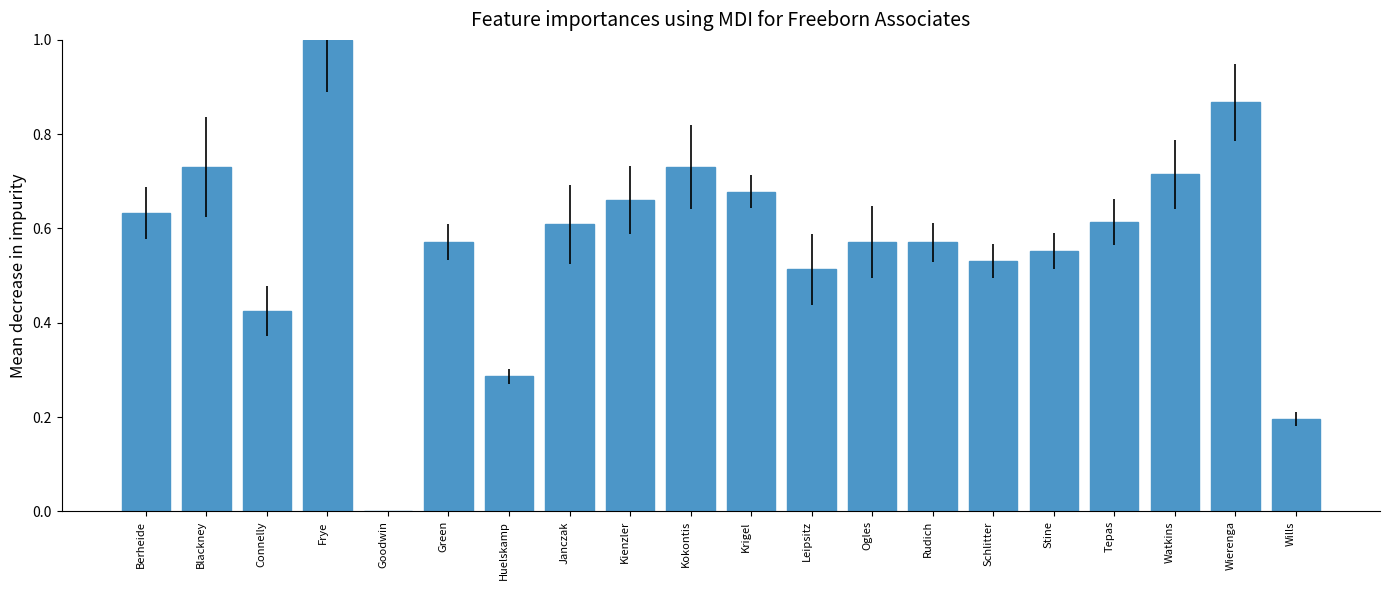

What is the greatest value displayed?

1.0